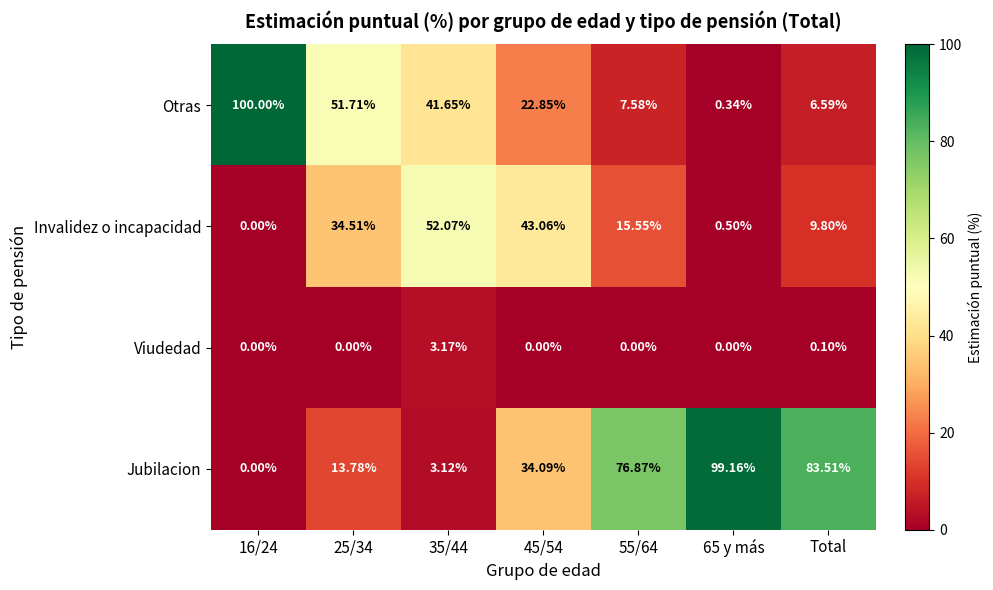

List the series in order of their overall mean, lowest first.

Viudedad, Invalidez o incapacidad, Otras, Jubilacion